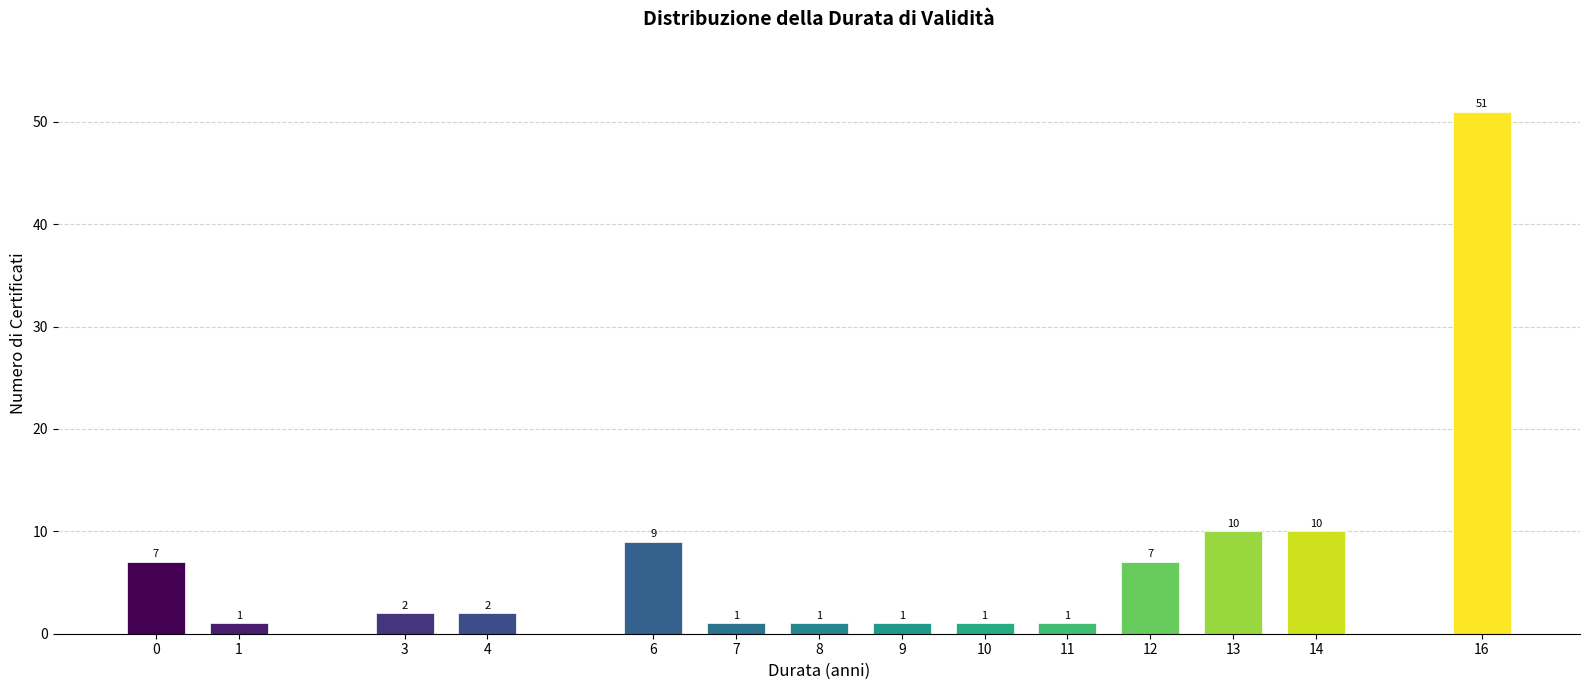

Reading left to right, list all the values displayed in this chart.

0=7	1=1	3=2	4=2	6=9	7=1	8=1	9=1	10=1	11=1	12=7	13=10	14=10	16=51